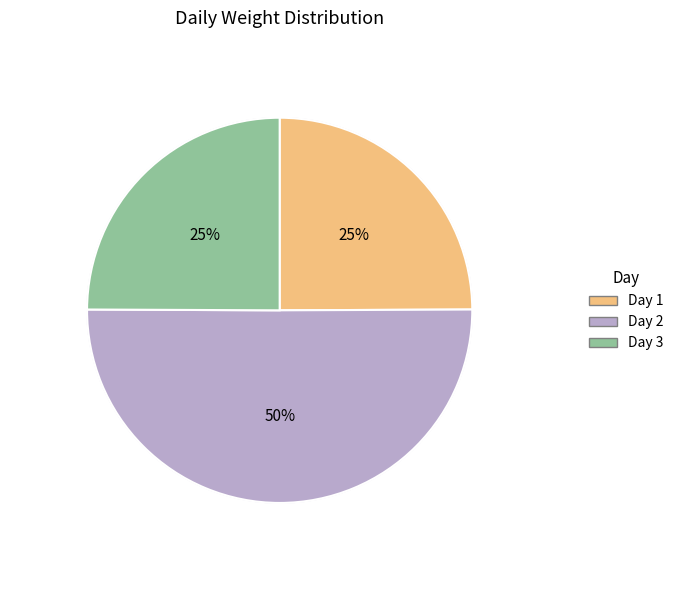

To the nearest percent, what is the average slice percentage?

33%